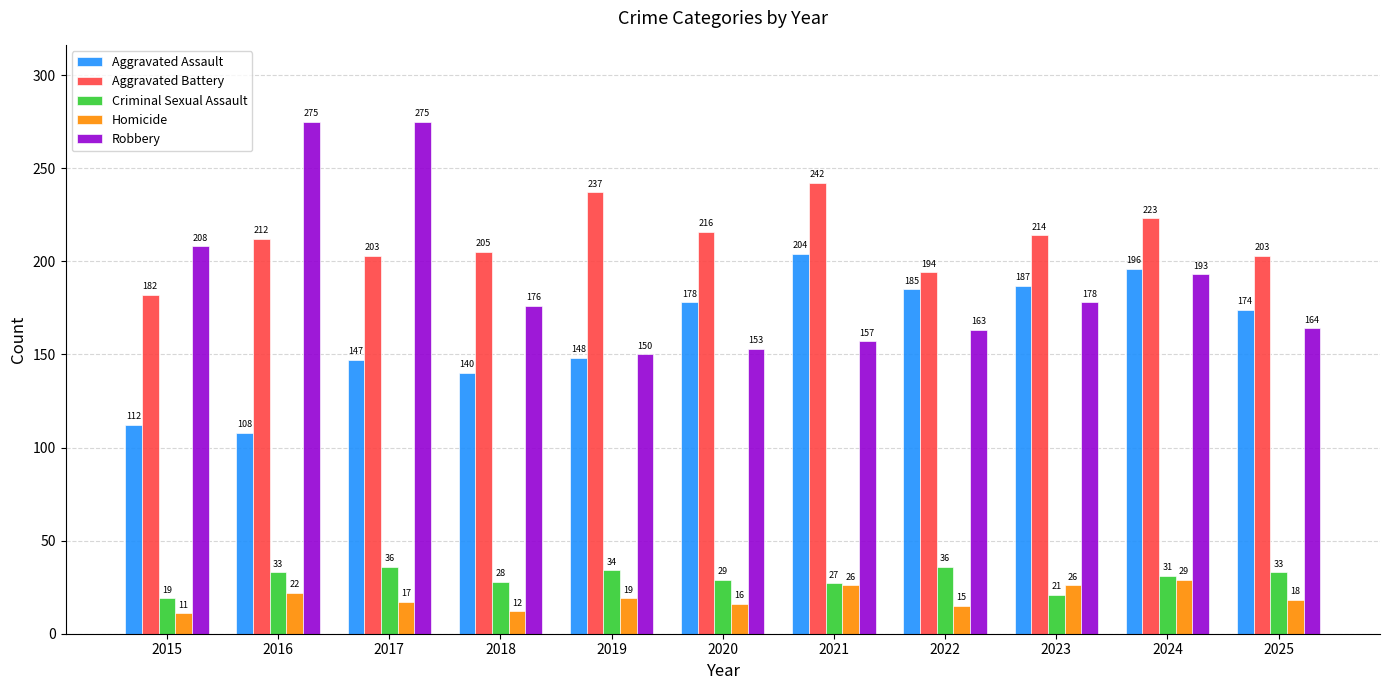

What is the value of the Aggravated Battery bar at the 5th from the left?

237